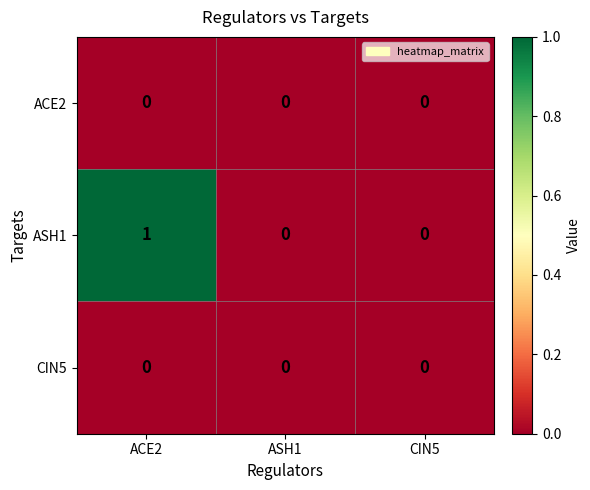

Which series changed the most between ACE2 and CIN5?

ASH1